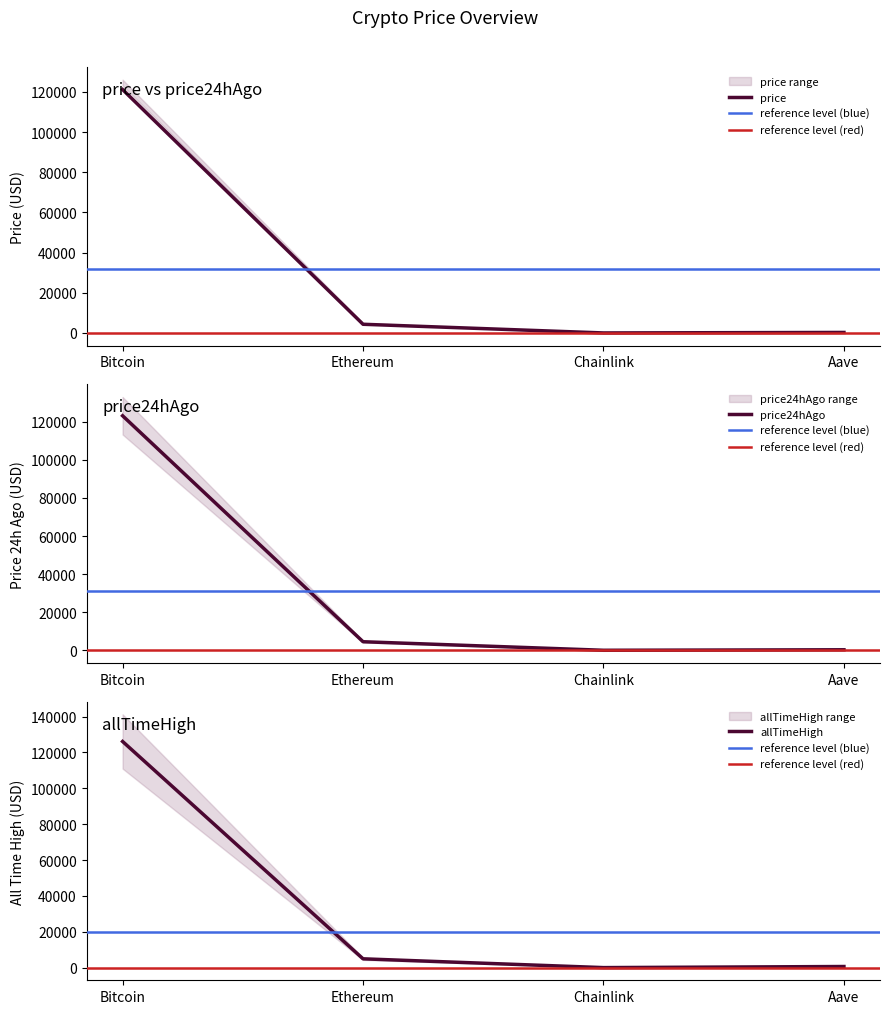

Rank the series by their maximum value, from lowest to highest.

price, price24hAgo, allTimeHigh